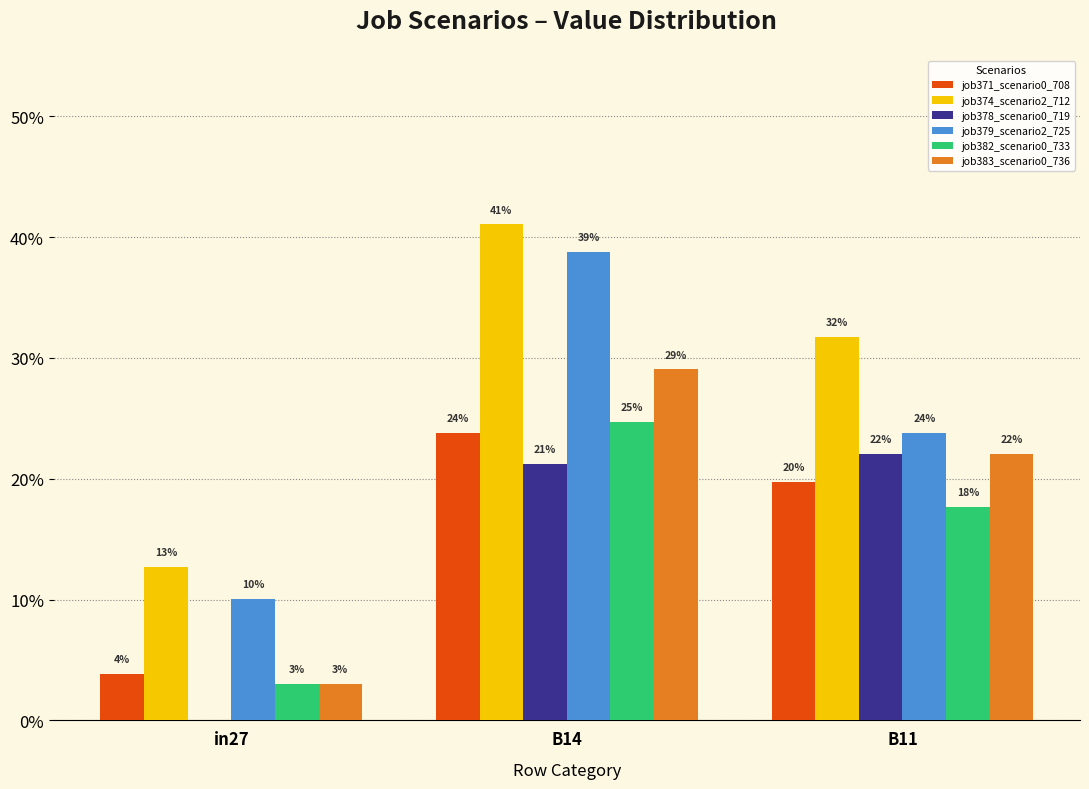

Between B14 and B11, which series saw the biggest shift?

job379_scenario2_725